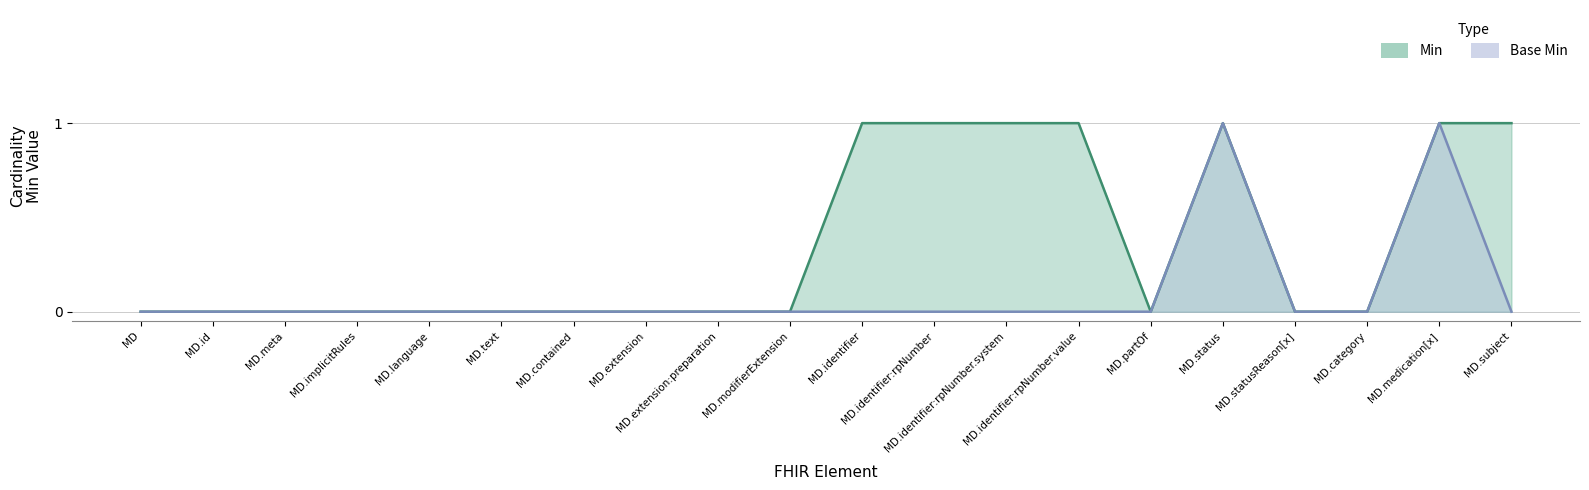

Between MD and MD.text, which series saw the biggest shift?

Min